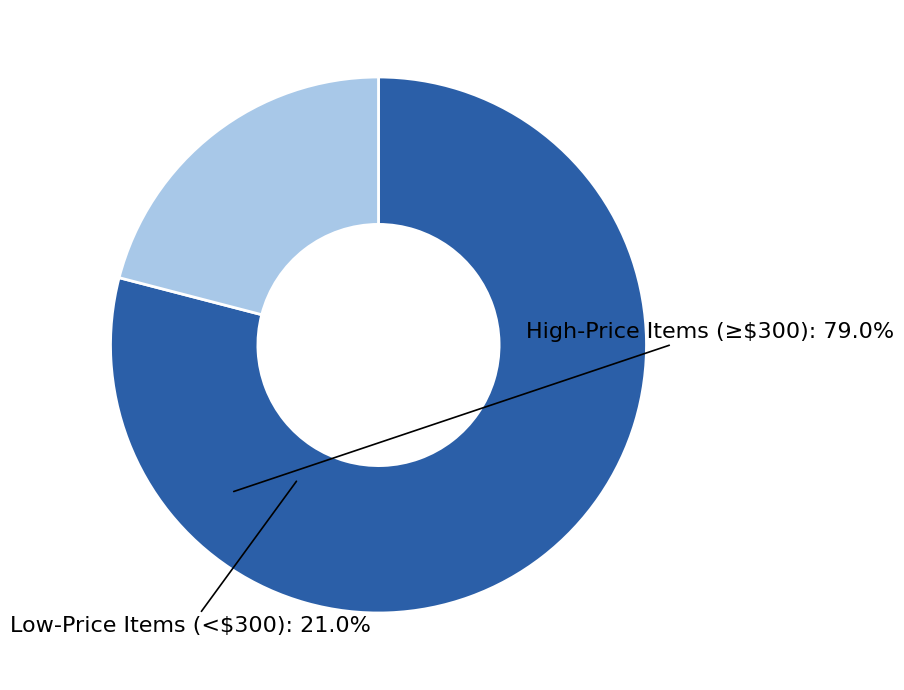

Which category has the smallest portion of the pie?

Low-Price Items (<$300)